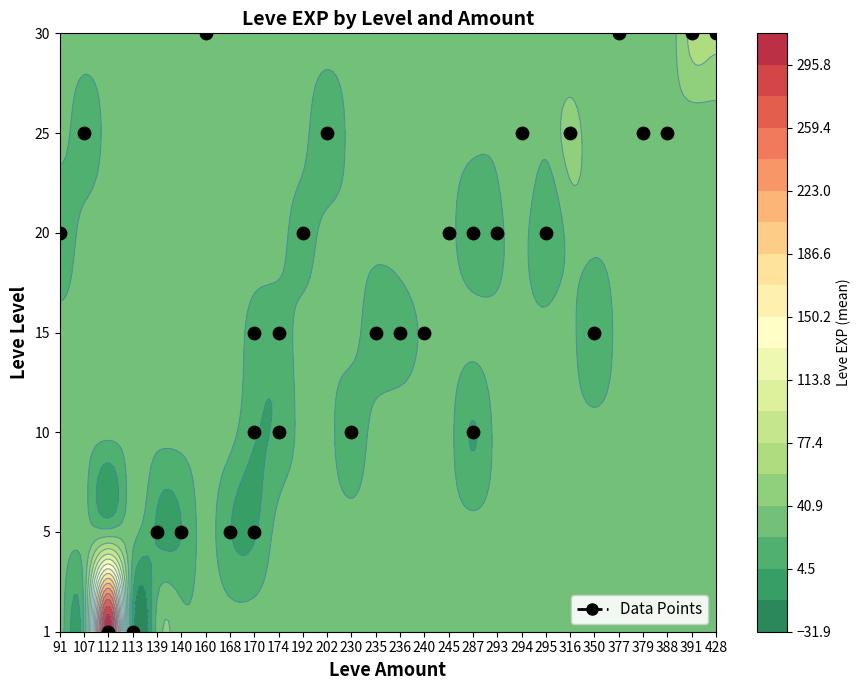

What is the sum of all 25 values?

12